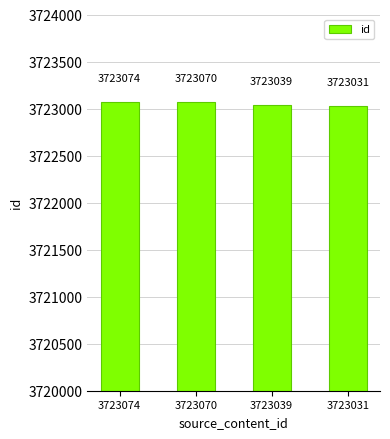

Does the chart contain stacked bars?

No